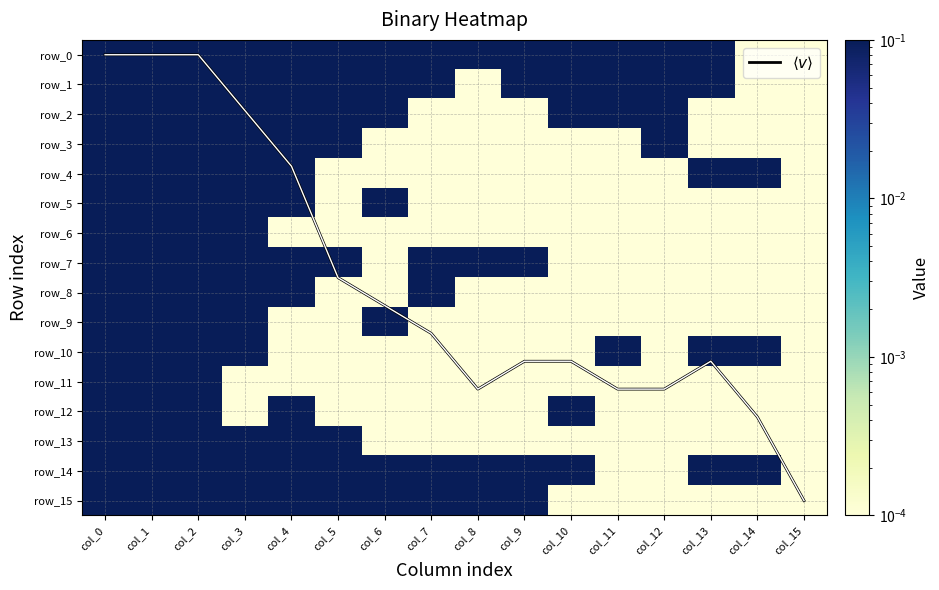

What is the maximum value for row_15?

0.1